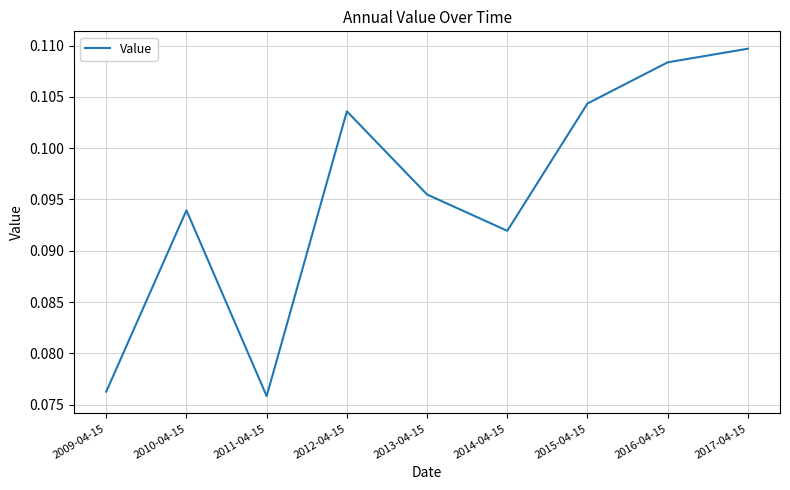

Count the number of categories in the chart.

9